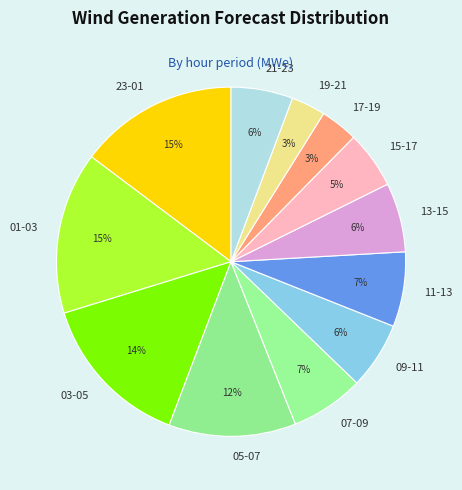

Is there a majority slice in this chart?

No